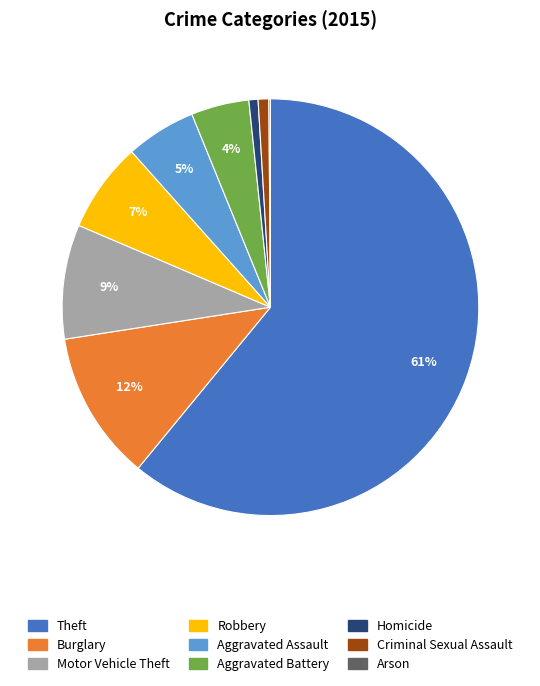

The Aggravated Assault slice represents 16% of the pie. True or false?

False